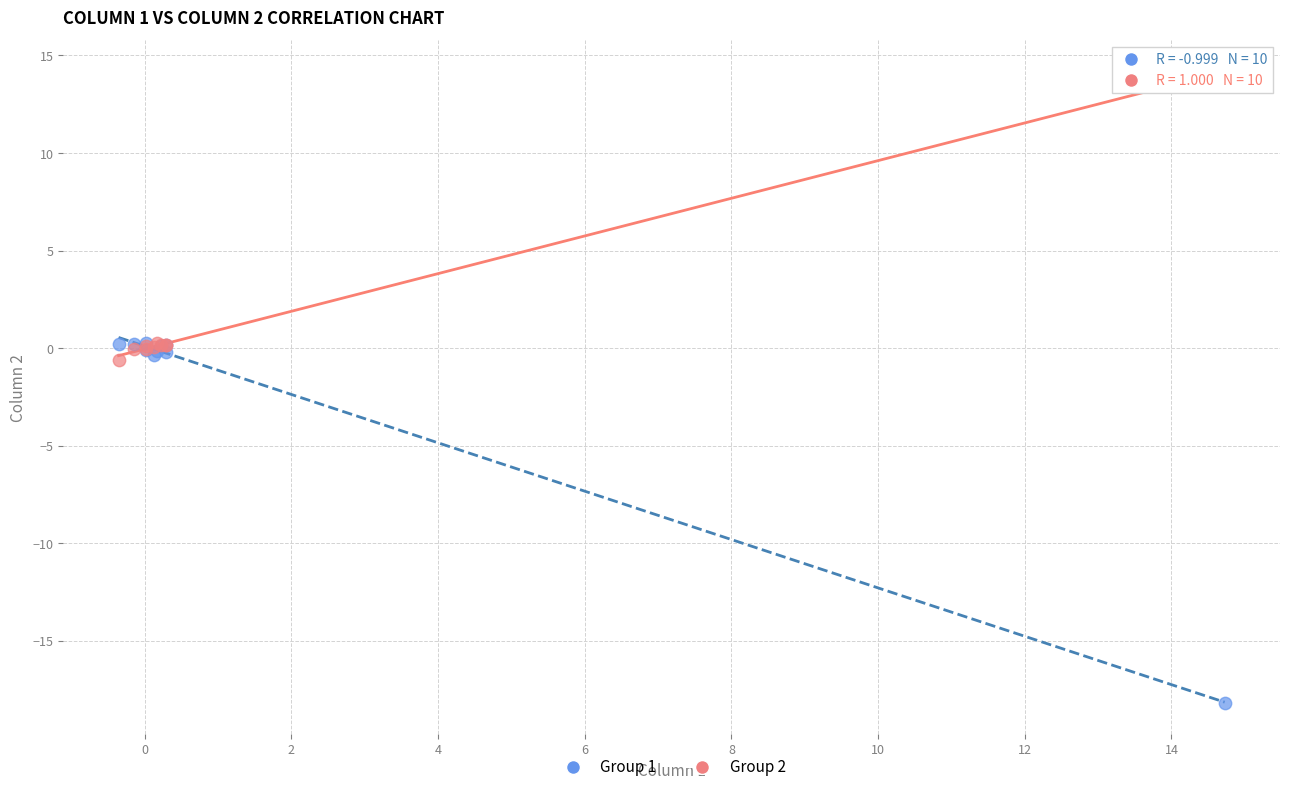

Which series contains the highest Y value?

Group 2